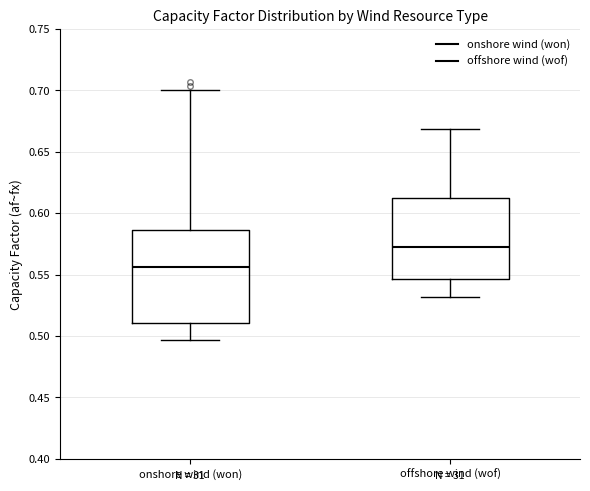

Reading left to right, read every box against the y-axis: the position of its median line, the range the box covers, and the ends of its whiskers. The values are not printed on the chart, so give them approximately, as read against the axis.

onshore wind (won): median 0.555, box 0.510 to 0.585, whiskers 0.495 to 0.700
offshore wind (wof): median 0.570, box 0.545 to 0.610, whiskers 0.530 to 0.670